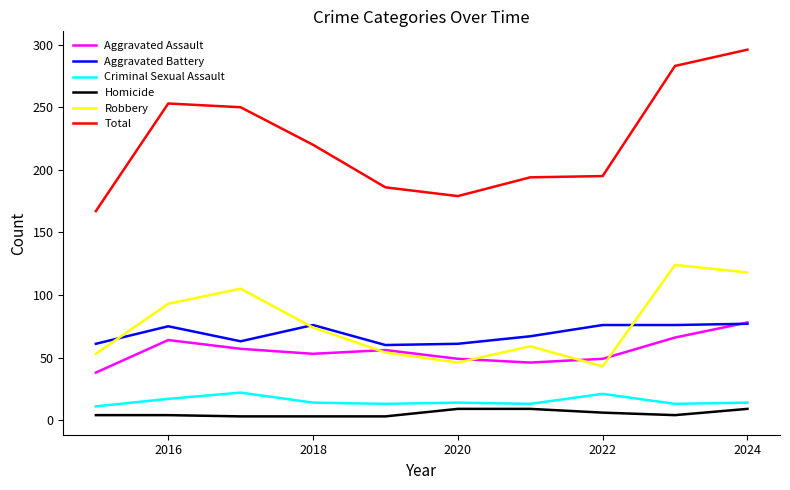

Which series has the widest spread of values?

Total